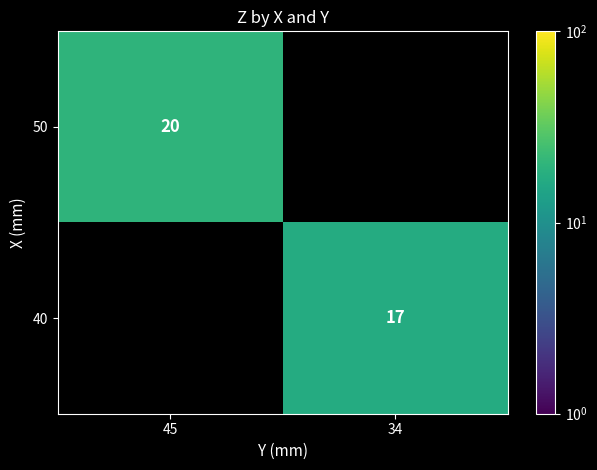

The value of 50 at 45 is 27. True or false?

False